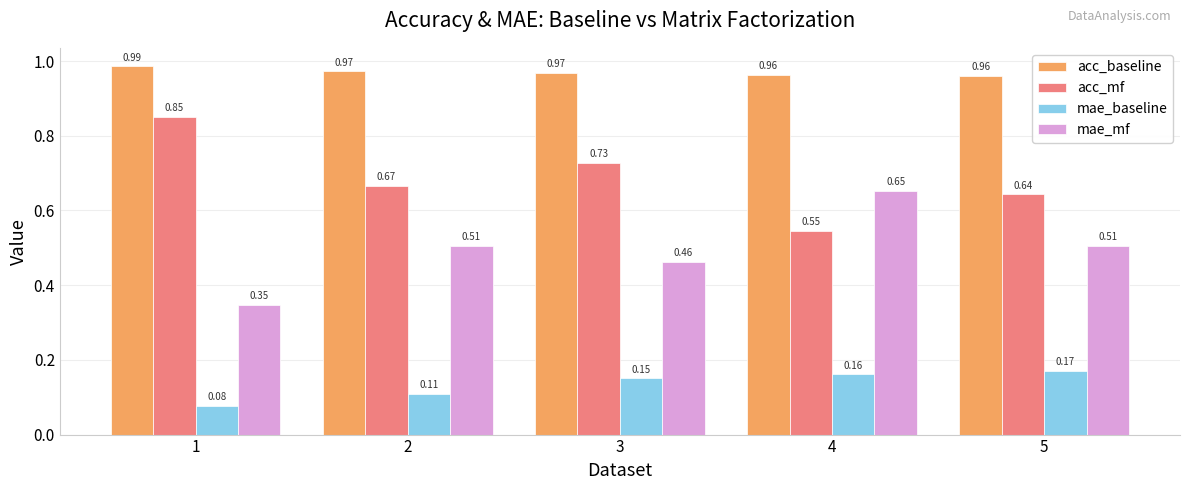

How many mae_mf values are between 0 and 1?

5